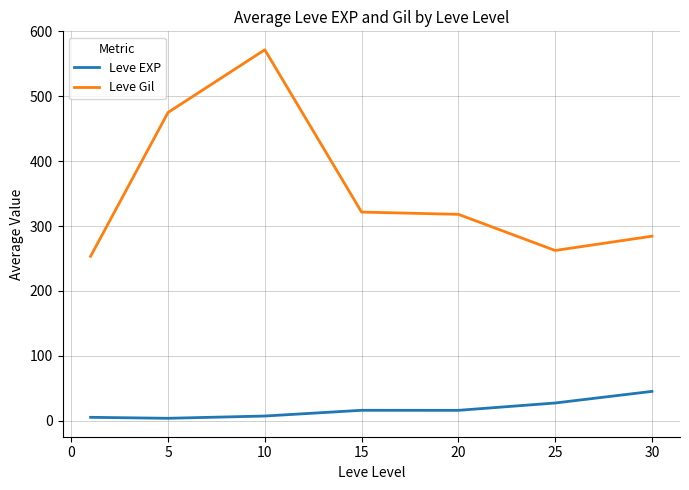

Rank the series by their maximum value, from lowest to highest.

Leve EXP, Leve Gil